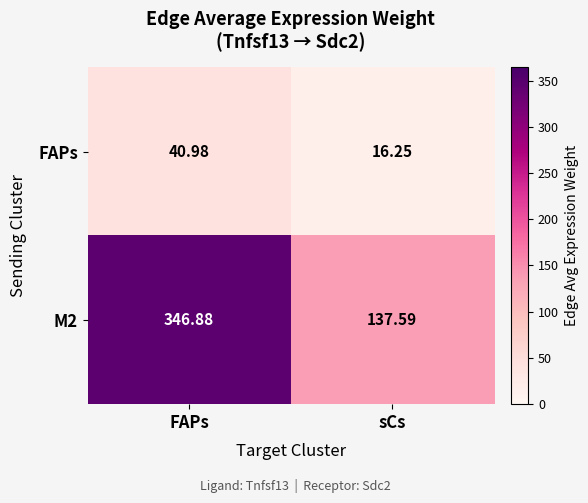

At which category is the sum across all series the highest?

FAPs